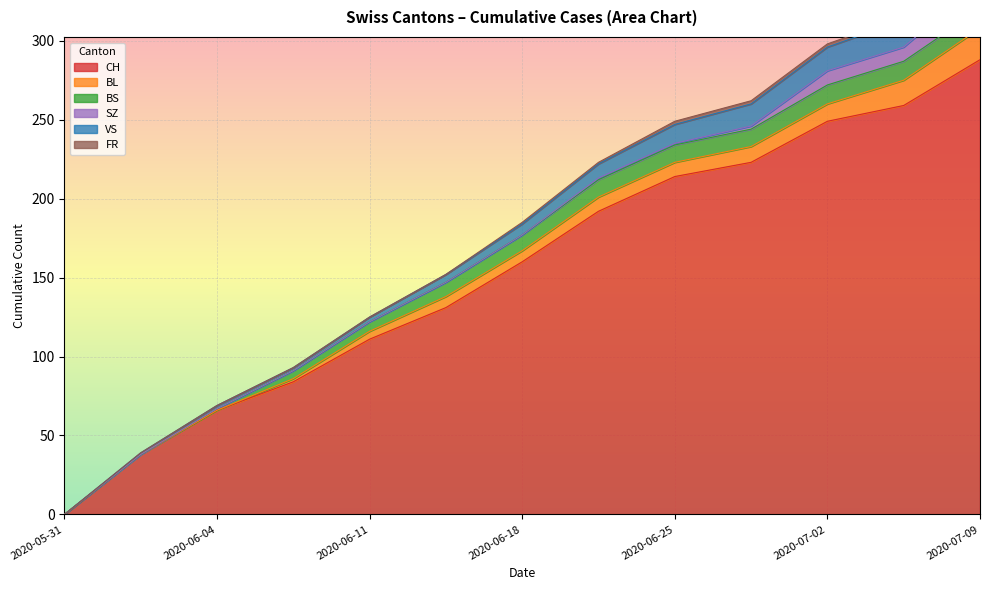

Rank the categories by BL value from highest to lowest.

2020-07-09, 2020-07-06, 2020-07-02, 2020-06-29, 2020-06-22, 2020-06-25, 2020-06-15, 2020-06-18, 2020-06-11, 2020-06-08, 2020-05-31, 2020-06-02, 2020-06-04